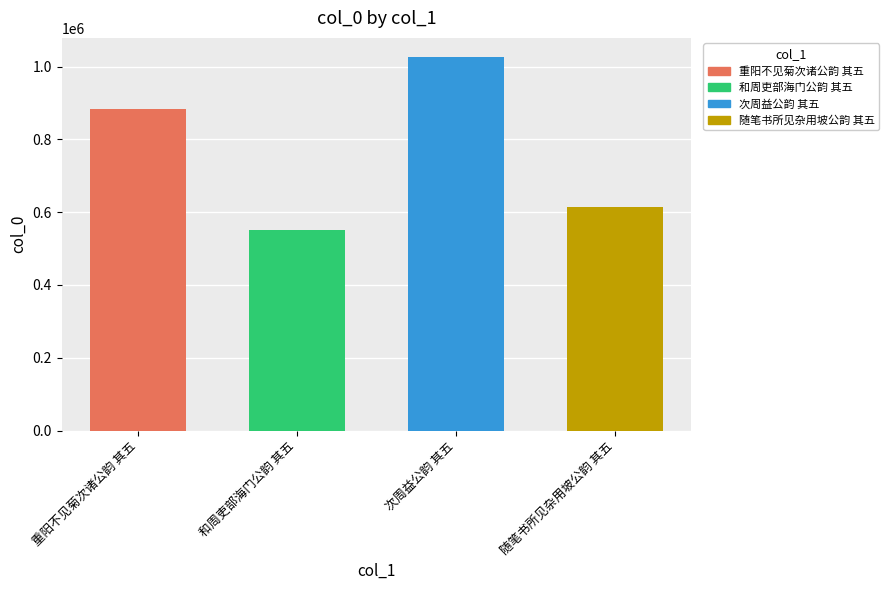

How many values are below 884496?

2